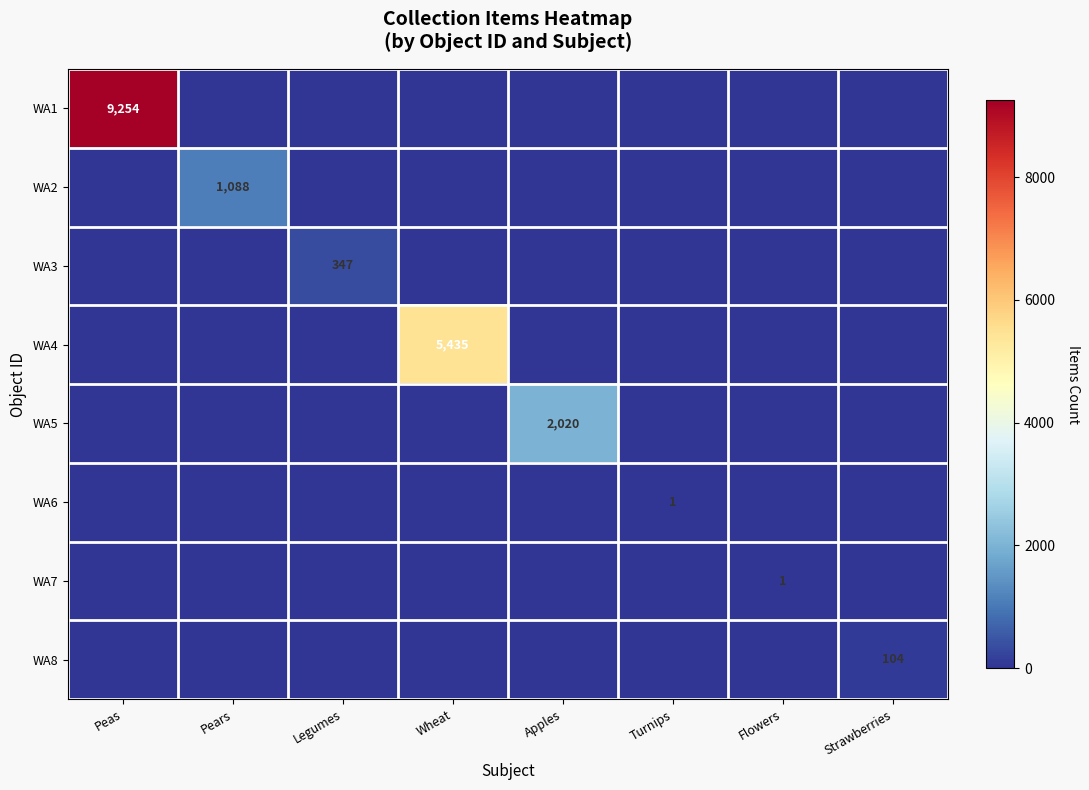

What is the greatest value displayed?

9254